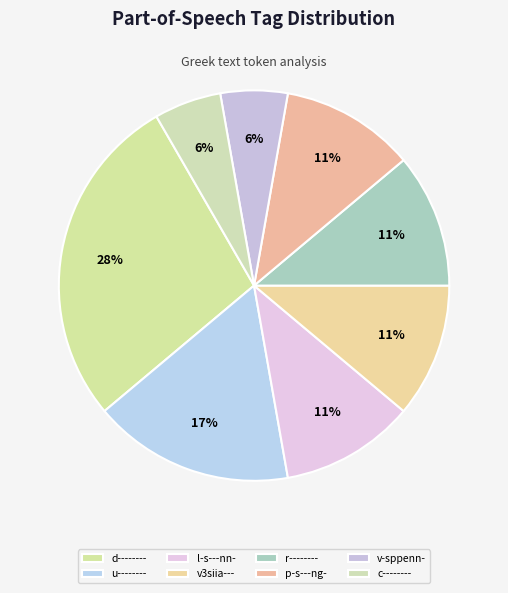

True or false: u-------- accounts for 2% of the total.

False